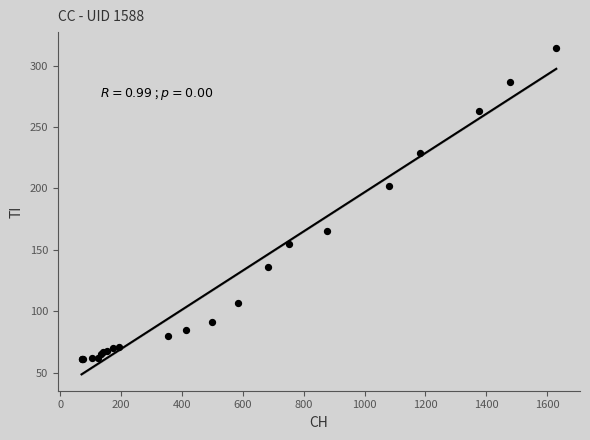

What Y value in the scatter plot is closest to 187?

202